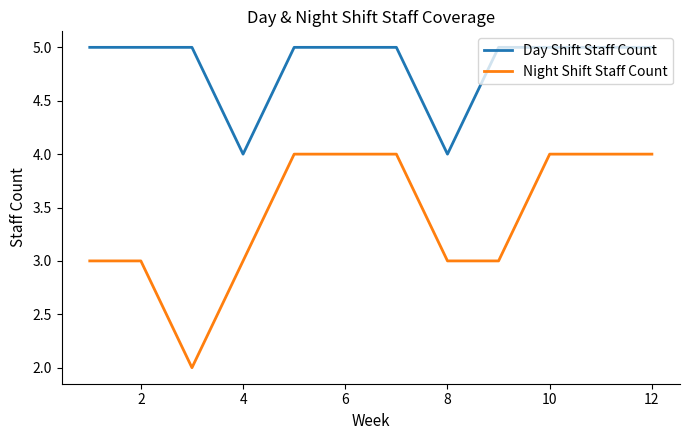

Which series has the largest total across all categories?

Day Shift Staff Count